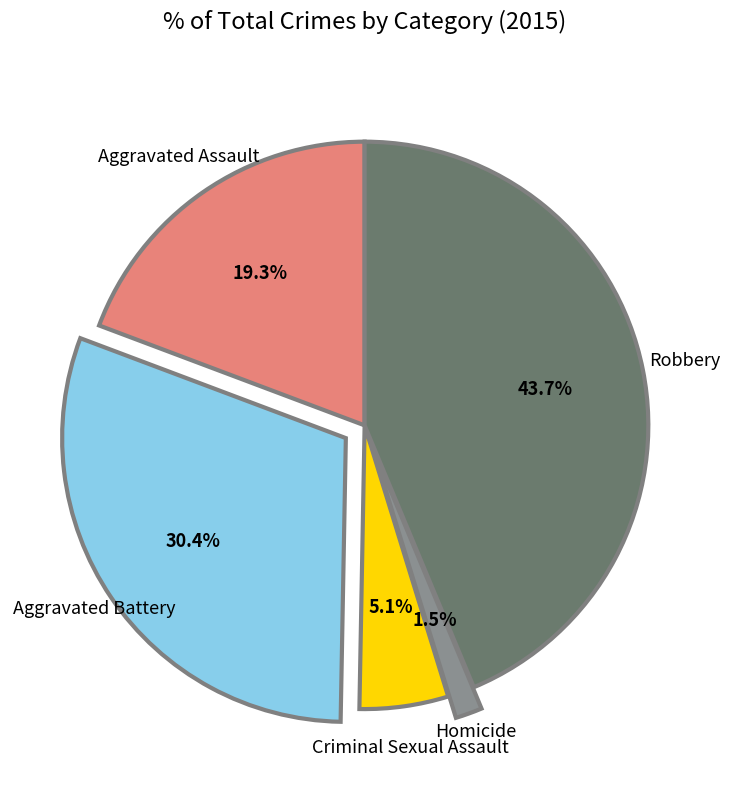

What percentage is NOT represented by Aggravated Assault?

80.7%